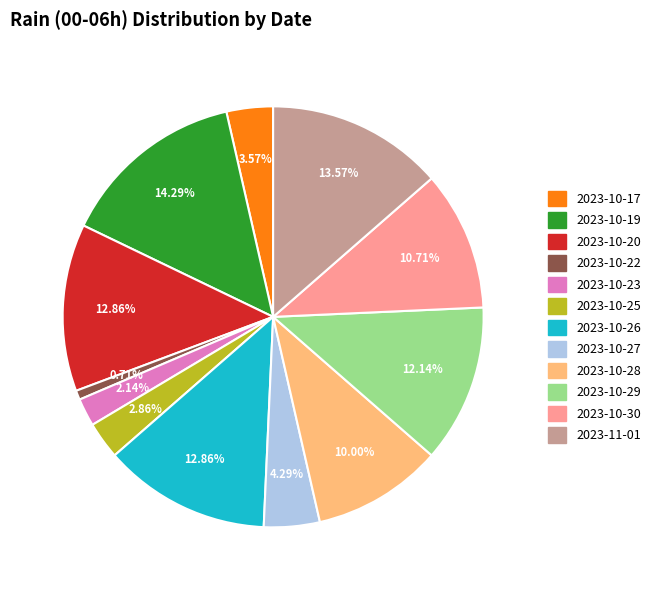

Is there any slice that represents more than half of the pie?

No